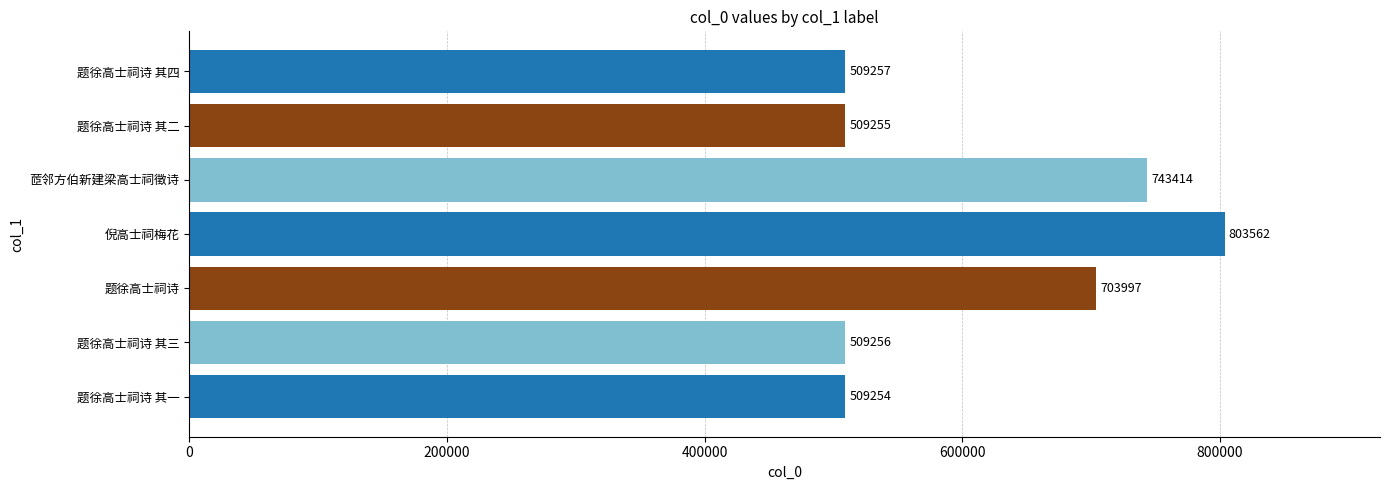

How many series are shown in this chart?

1